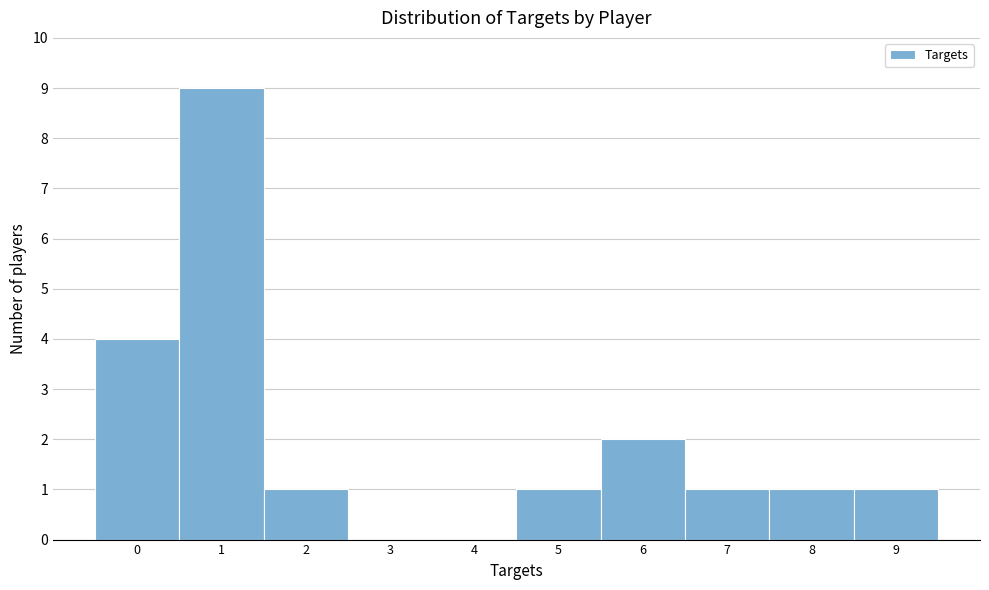

Reading left to right, list all the values displayed in this chart.

0=4	1=9	2=1	3=0	4=0	5=1	6=2	7=1	8=1	9=1